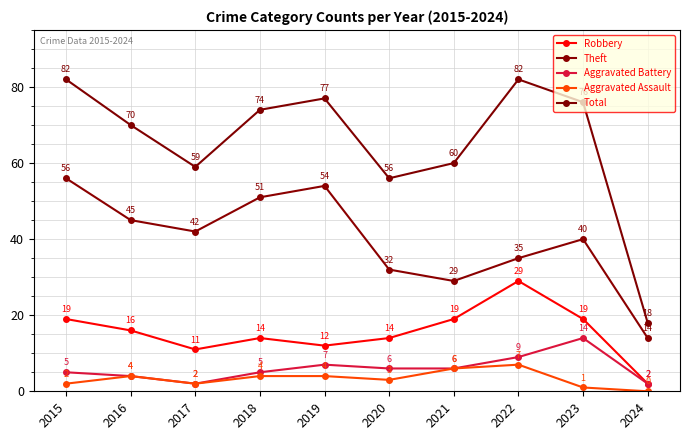

How many data points in Total are less than 74?

5